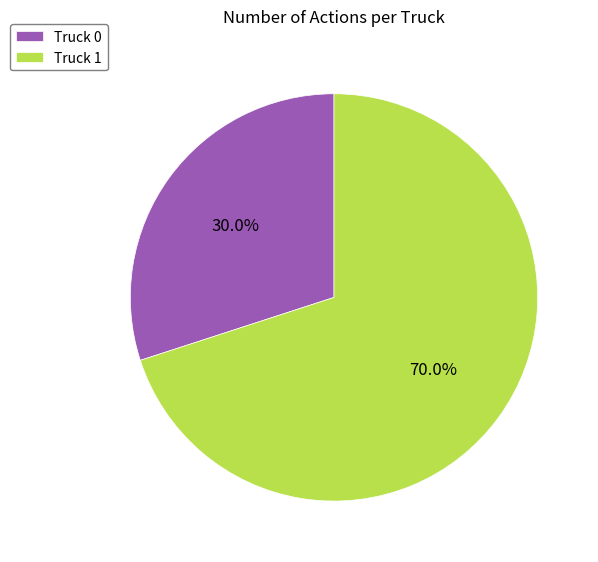

Is there a majority slice in this chart?

Yes